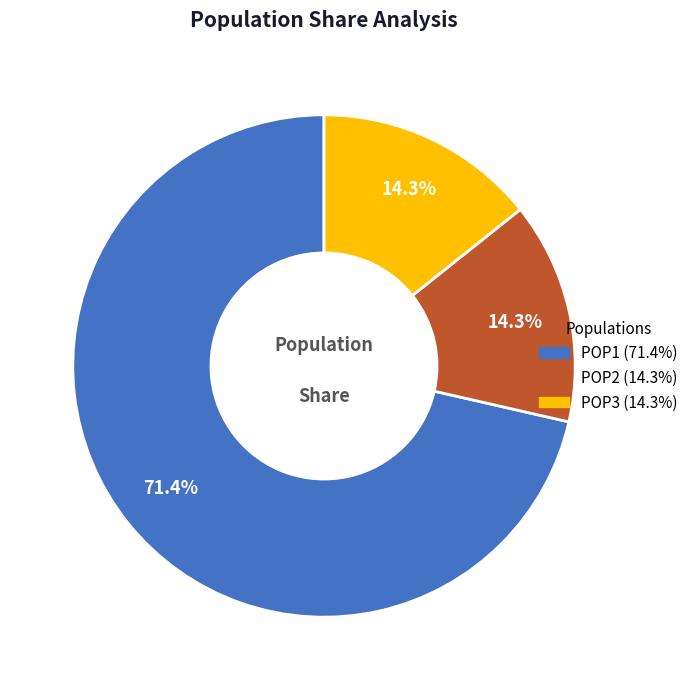

Which slice is the largest?

POP1